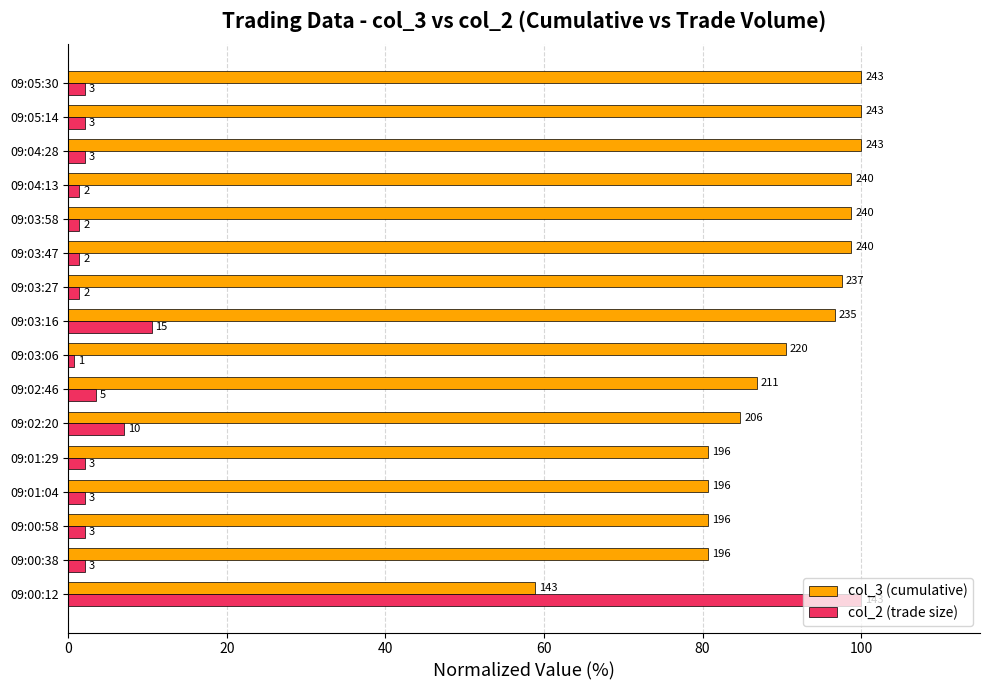

What position from the right is 09:00:12?

16